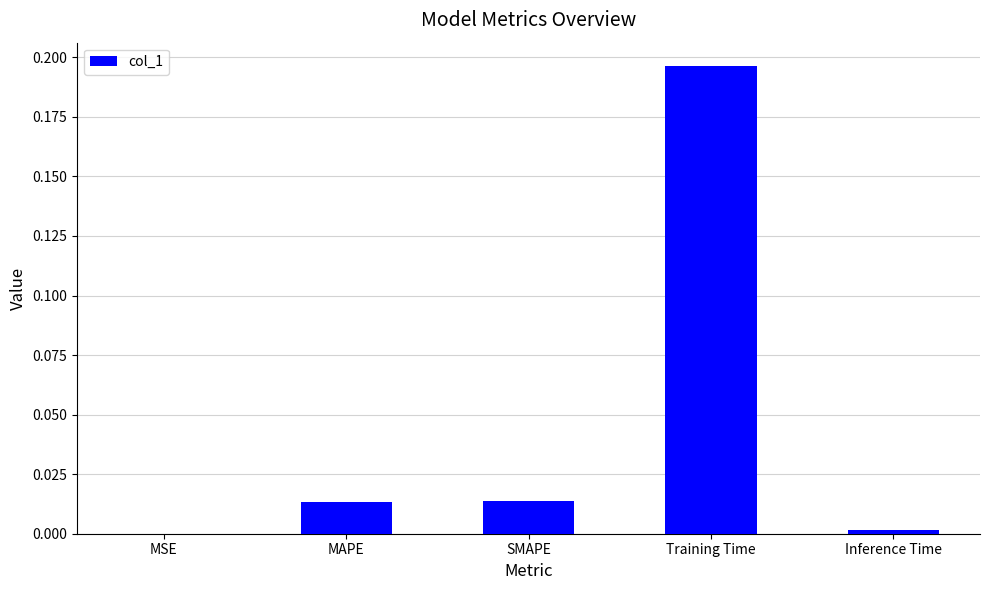

Which has a higher value, MSE or SMAPE?

SMAPE